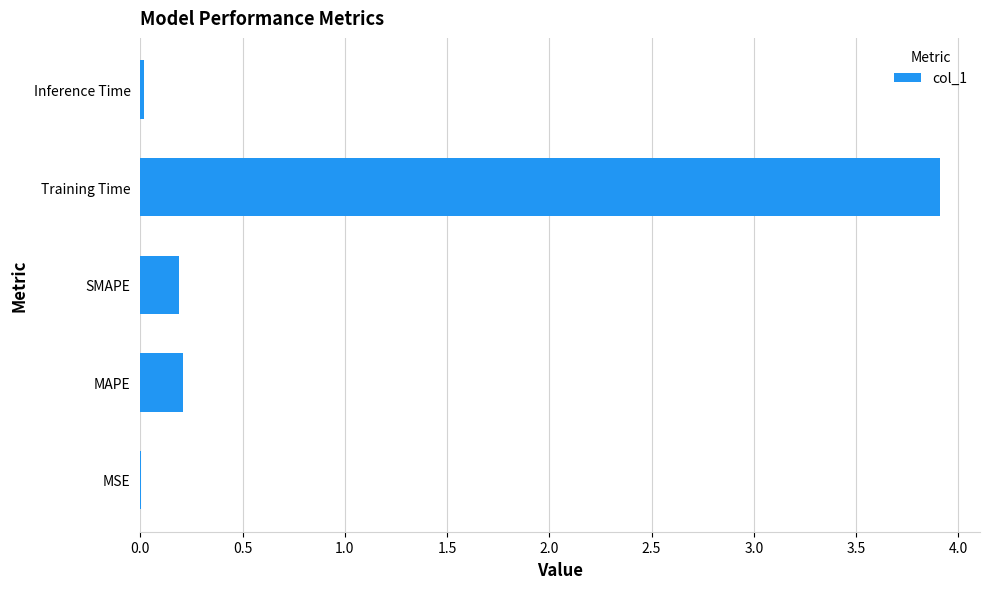

What is the greatest value displayed?

3.9